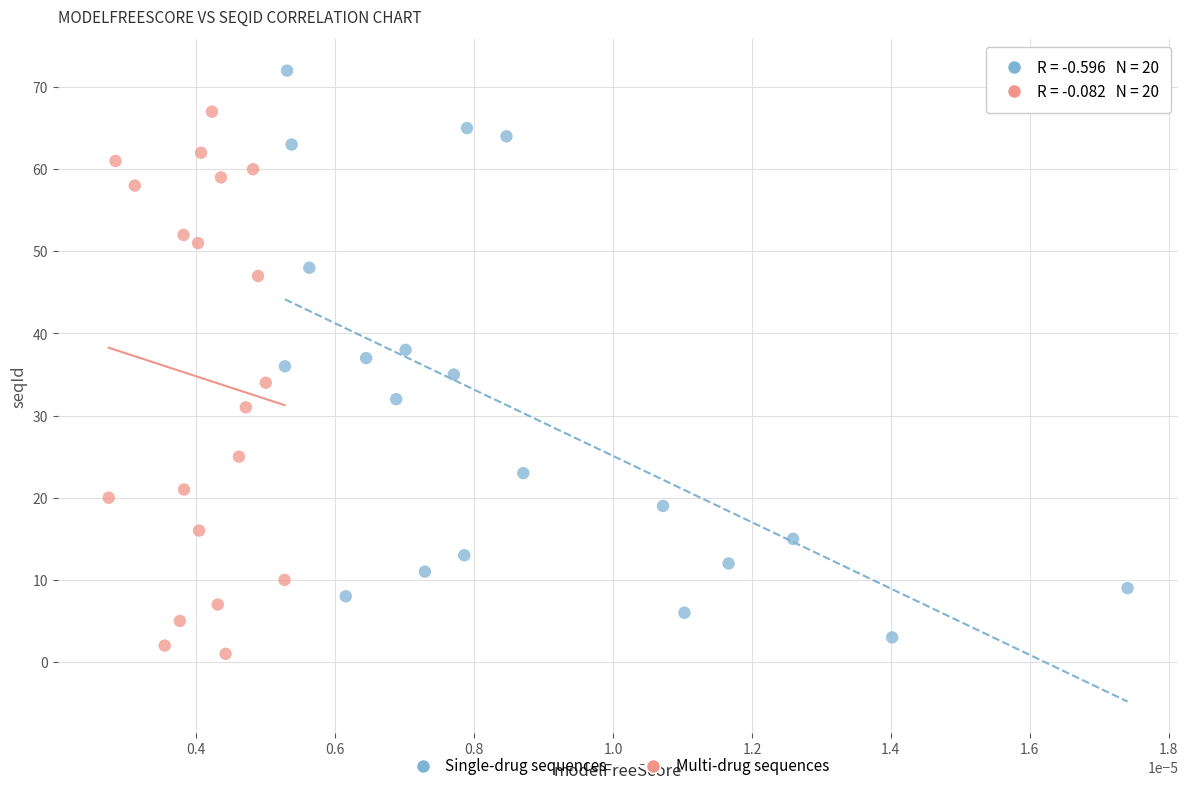

What are all the series names shown in the legend?

Single-drug sequences, Multi-drug sequences